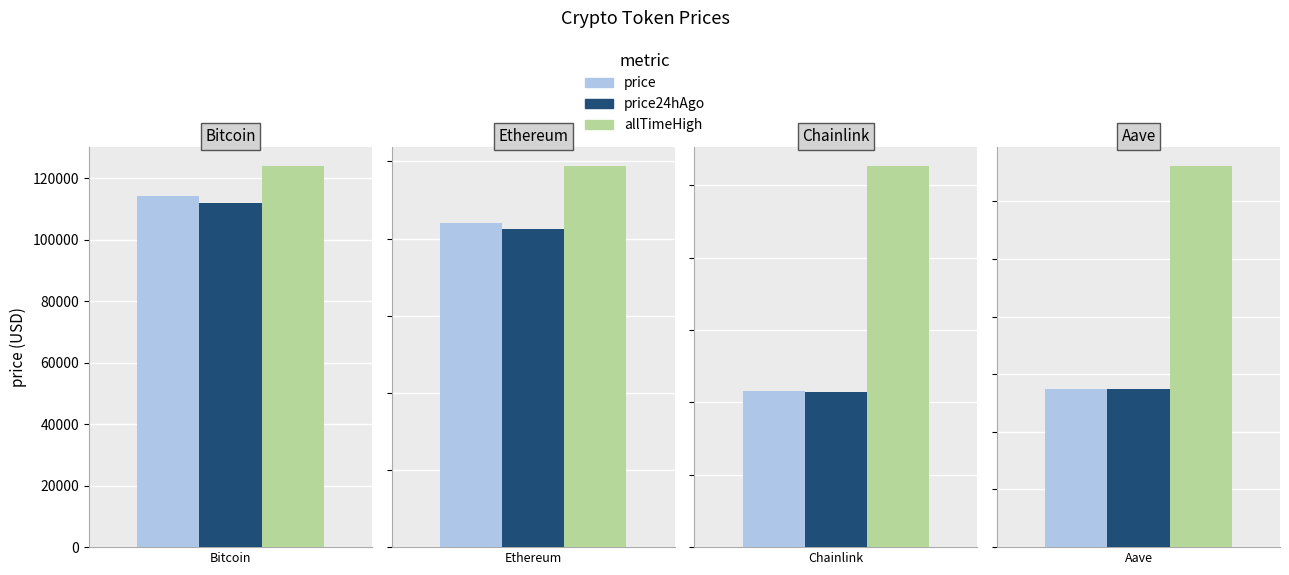

List the labels in order of allTimeHigh value, largest first.

Bitcoin, Ethereum, Aave, Chainlink